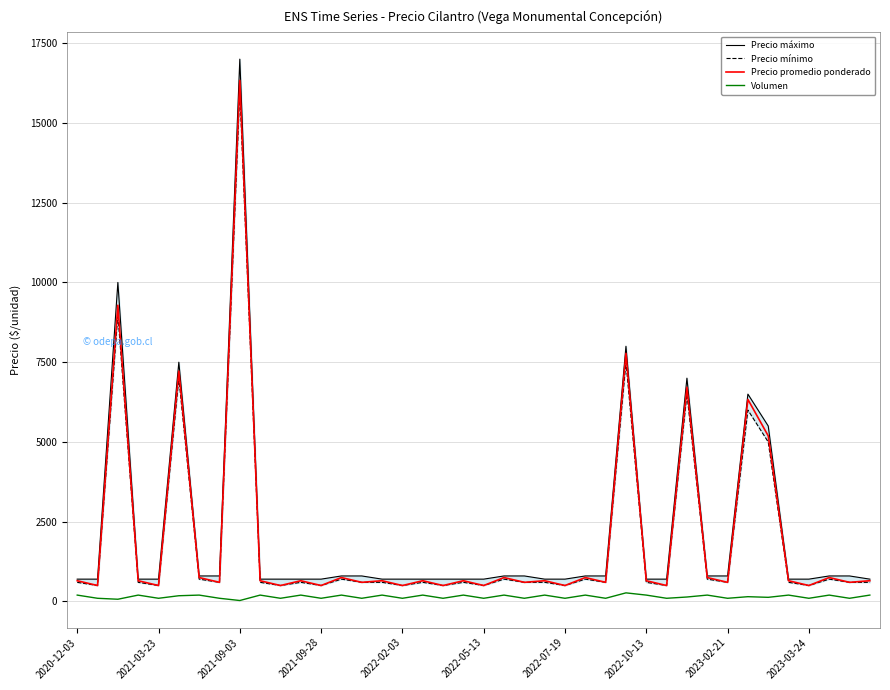

True or false: Volumen and Precio promedio ponderado cross at least once.

False